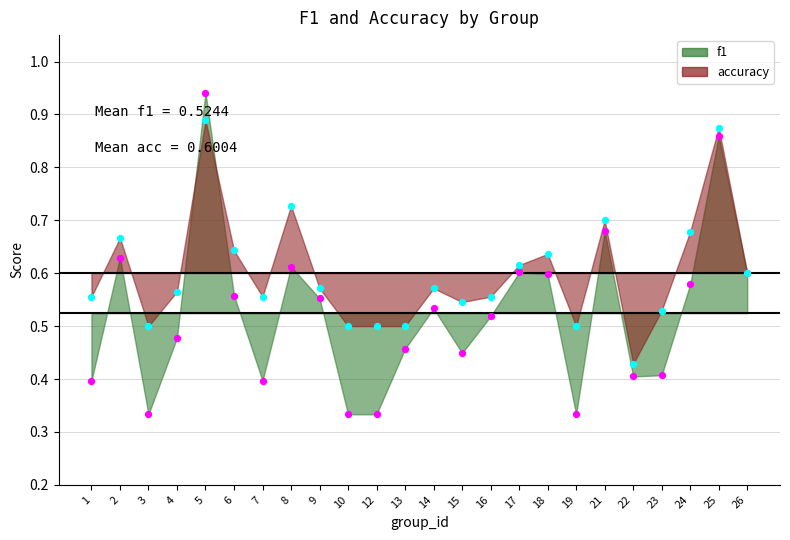

Which series has the largest total across all categories?

accuracy